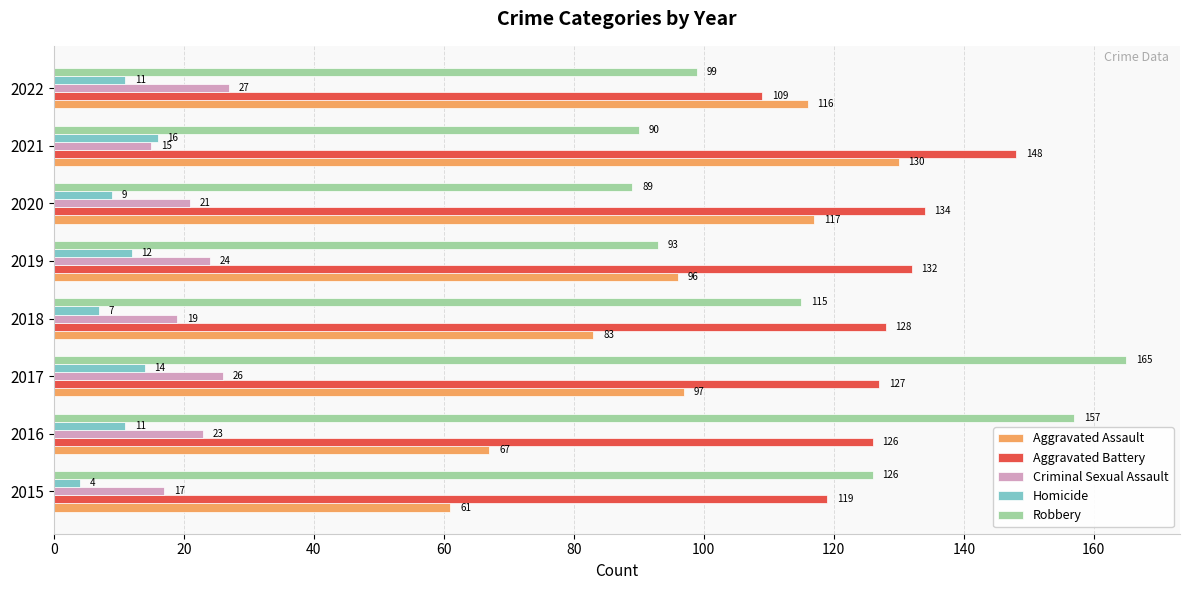

What is the approximate value of Criminal Sexual Assault at 2015, to the nearest 5?

15